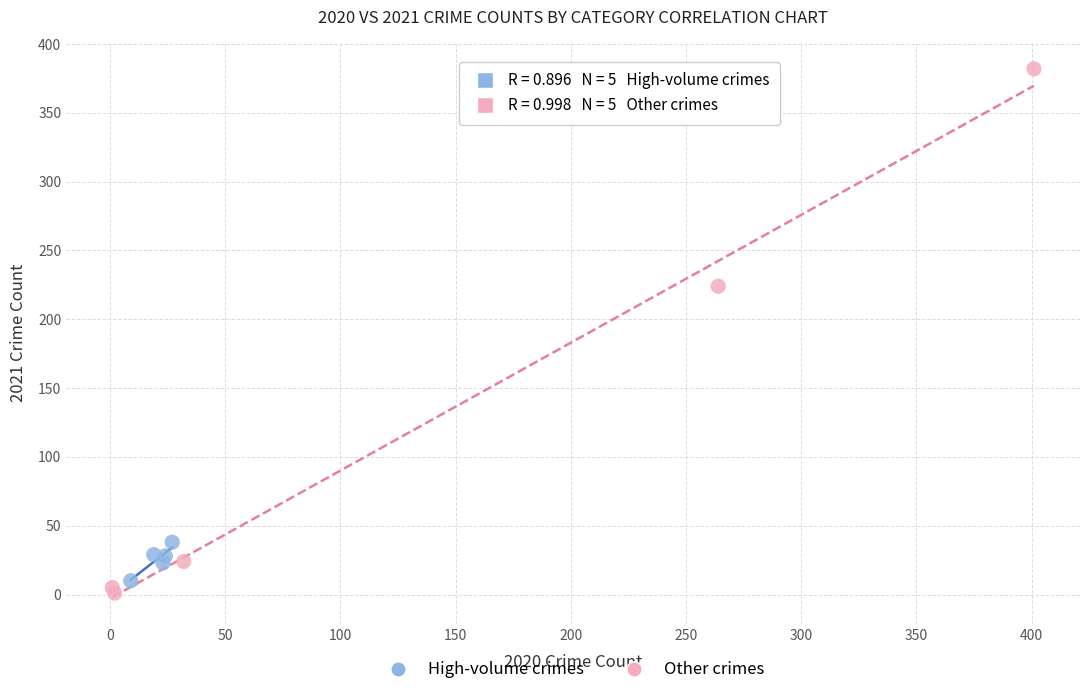

Which series reaches the minimum Y coordinate?

Other crimes